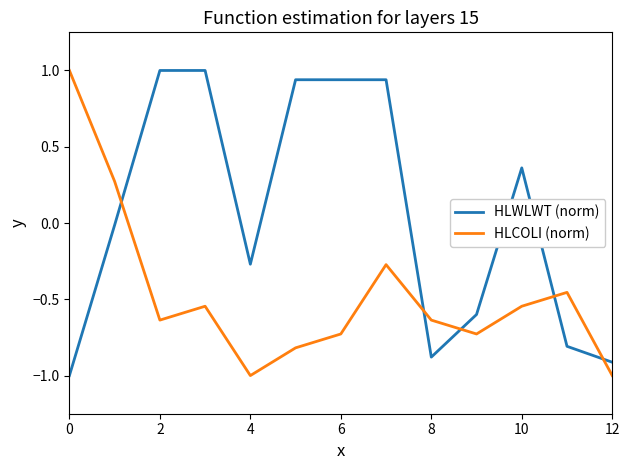

What is the difference between the maximum and minimum values in the HLCOLI (norm) series?

2.0